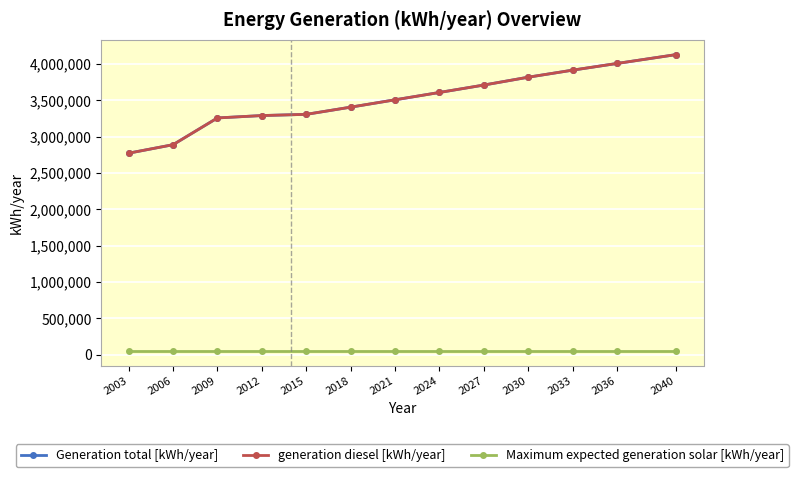

What is the value of the Generation total [kWh/year] point at the 11th from the left?

3914000.0